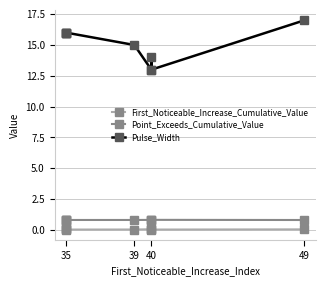

True or false: Point_Exceeds_Cumulative_Value and Pulse_Width intersect in this chart.

False